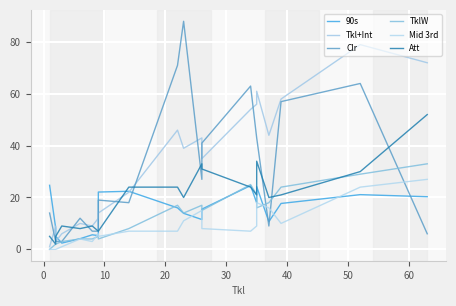

What is the value of the Mid 3rd point at the 17th from the left?

16.0